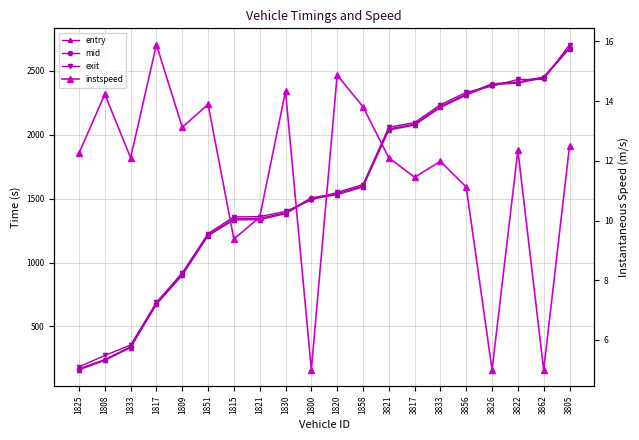

At which label does entry first exceed 1531?

1820